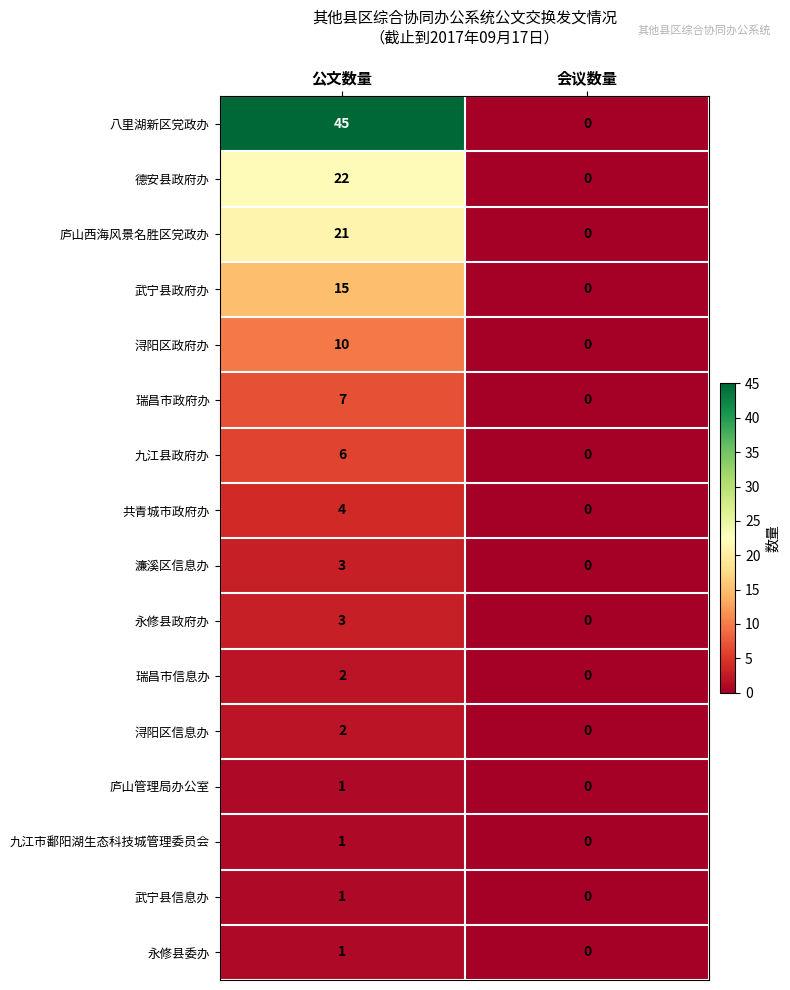

What is the total value across all series at 公文数量?

144